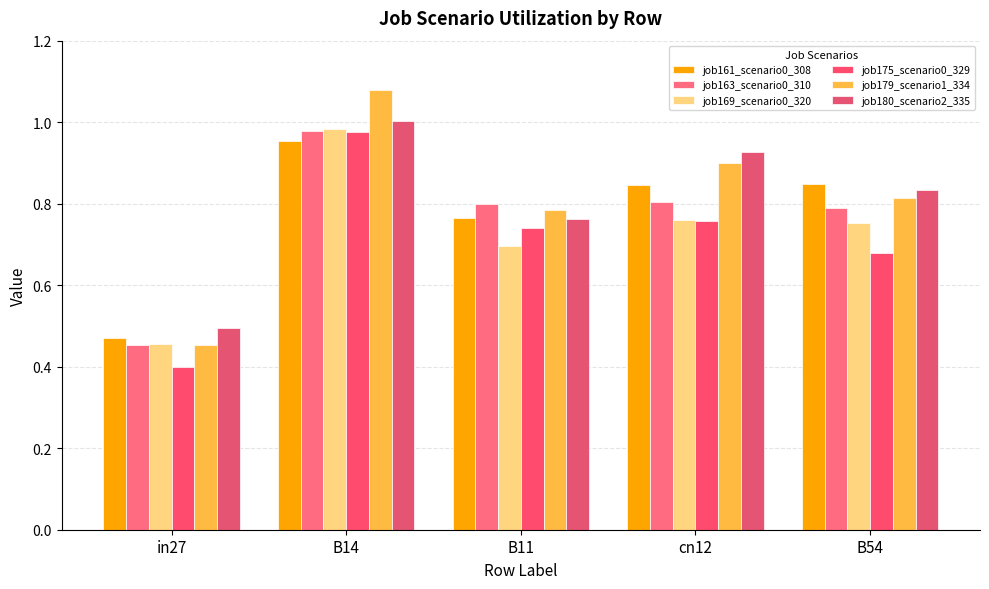

Which series has the largest total across all categories?

job179_scenario1_334